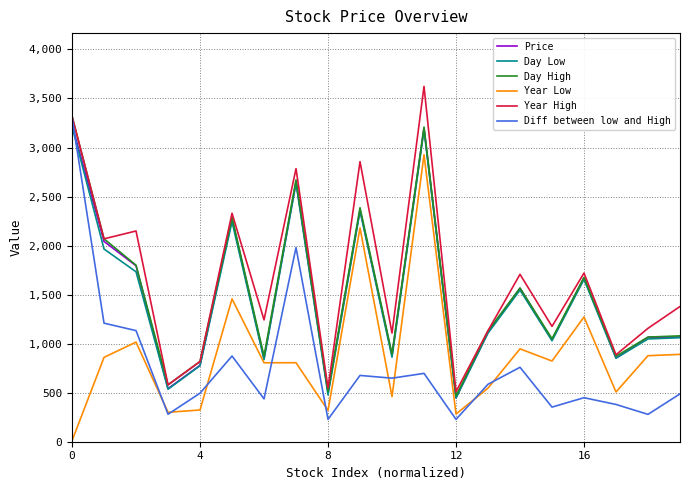

True or false: Year Low and Year High cross at least once.

False